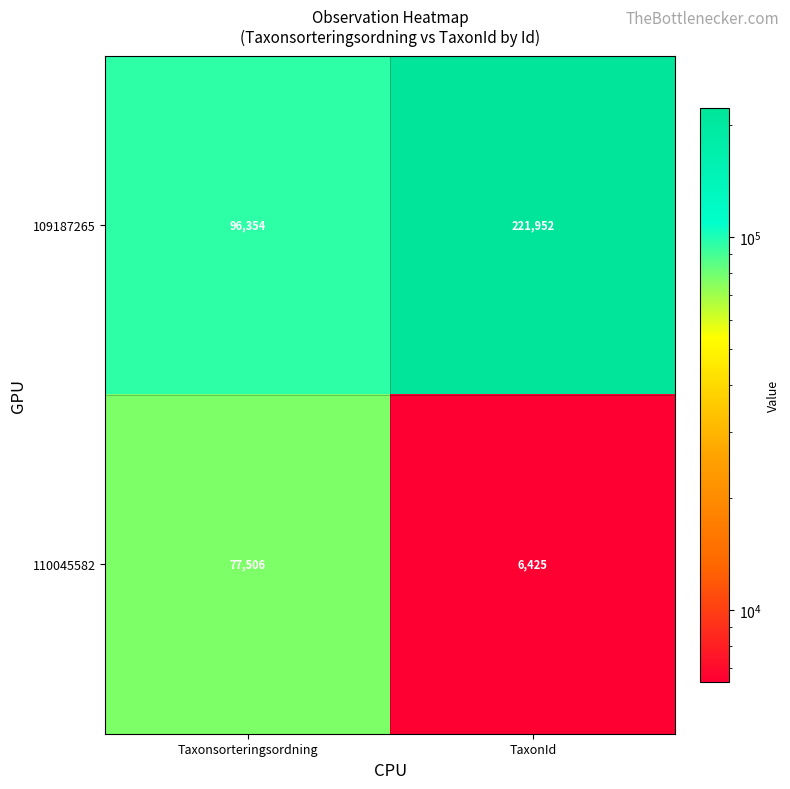

What is the total value across all series at Taxonsorteringsordning?

173860